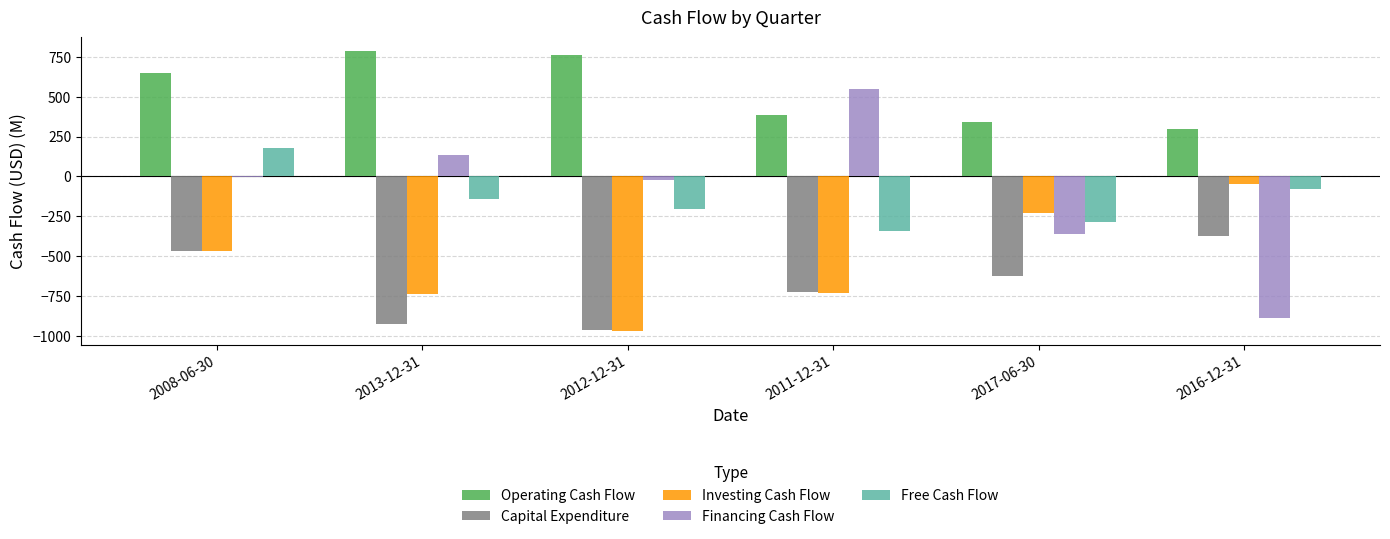

At which category is the sum across all series the highest?

2008-06-30